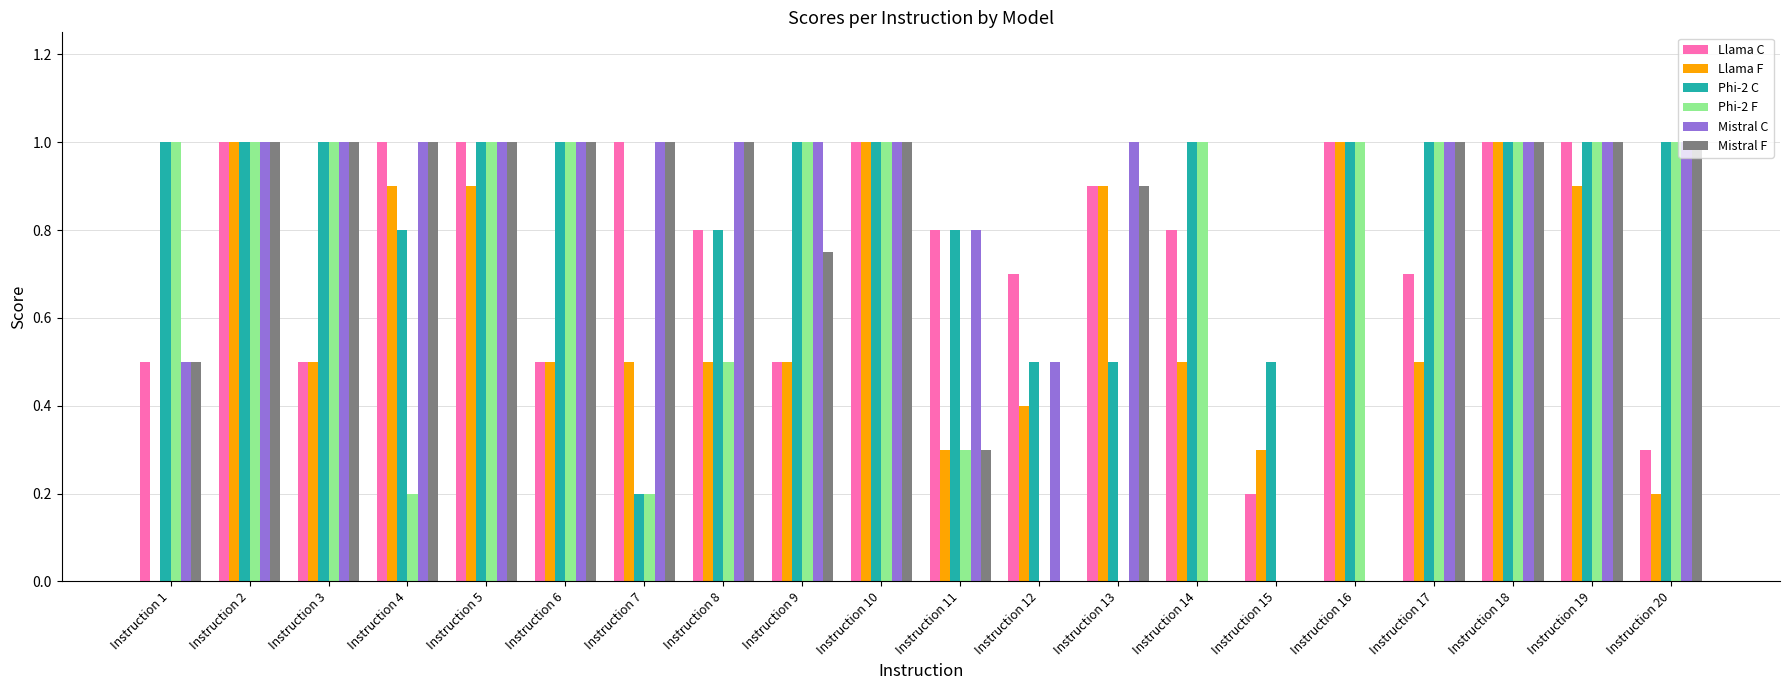

At which label is Llama C closest to 0?

Instruction 15